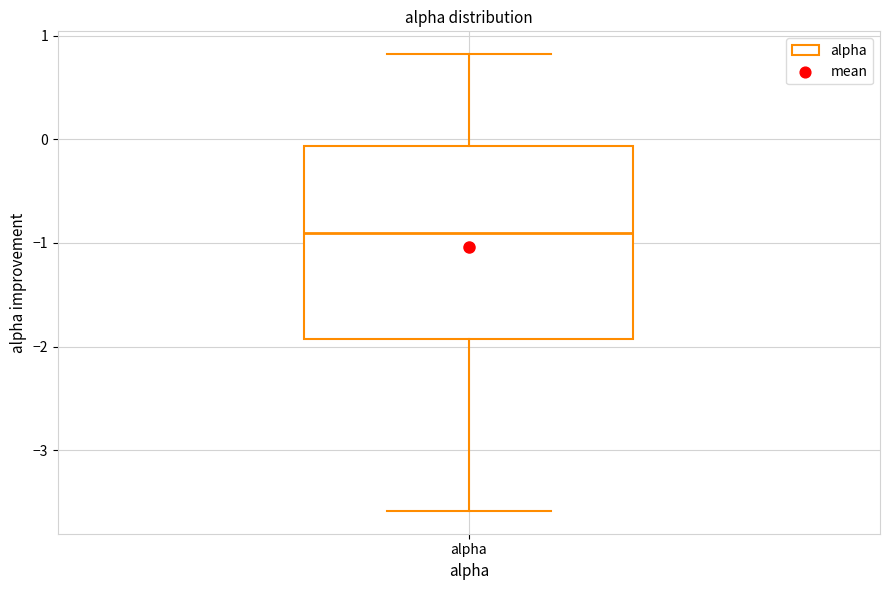

Read this box plot against the y-axis: the position of the median line, the range covered by the box, and the ends of both whiskers. The values are not printed on the chart, so give them approximately, as read against the axis.

median -0.9, box -1.9 to -0.1, whiskers -3.6 to 0.8